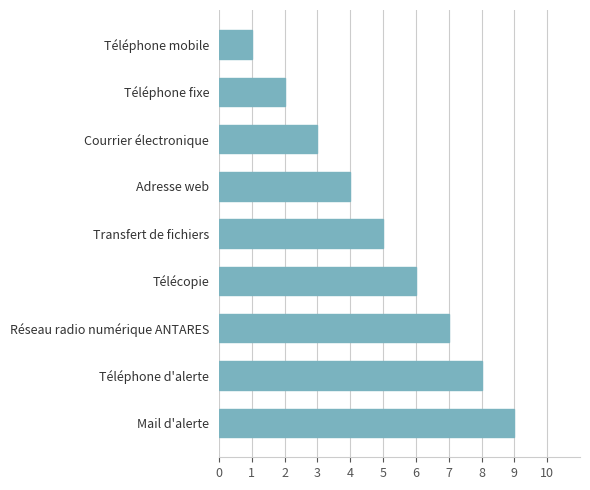

Reading bottom to top, what are all the values shown in this chart?

Mail d'alerte=9	Téléphone d'alerte=8	Réseau radio numérique ANTARES=7	Télécopie=6	Transfert de fichiers=5	Adresse web=4	Courrier électronique=3	Téléphone fixe=2	Téléphone mobile=1